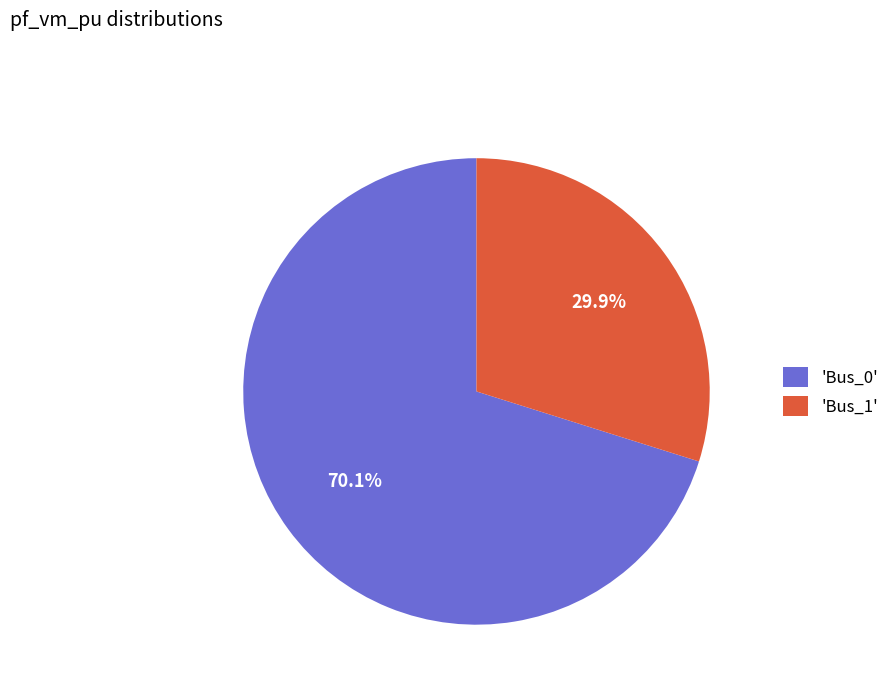

Between 'Bus_0' and 'Bus_1', which is larger?

'Bus_0'